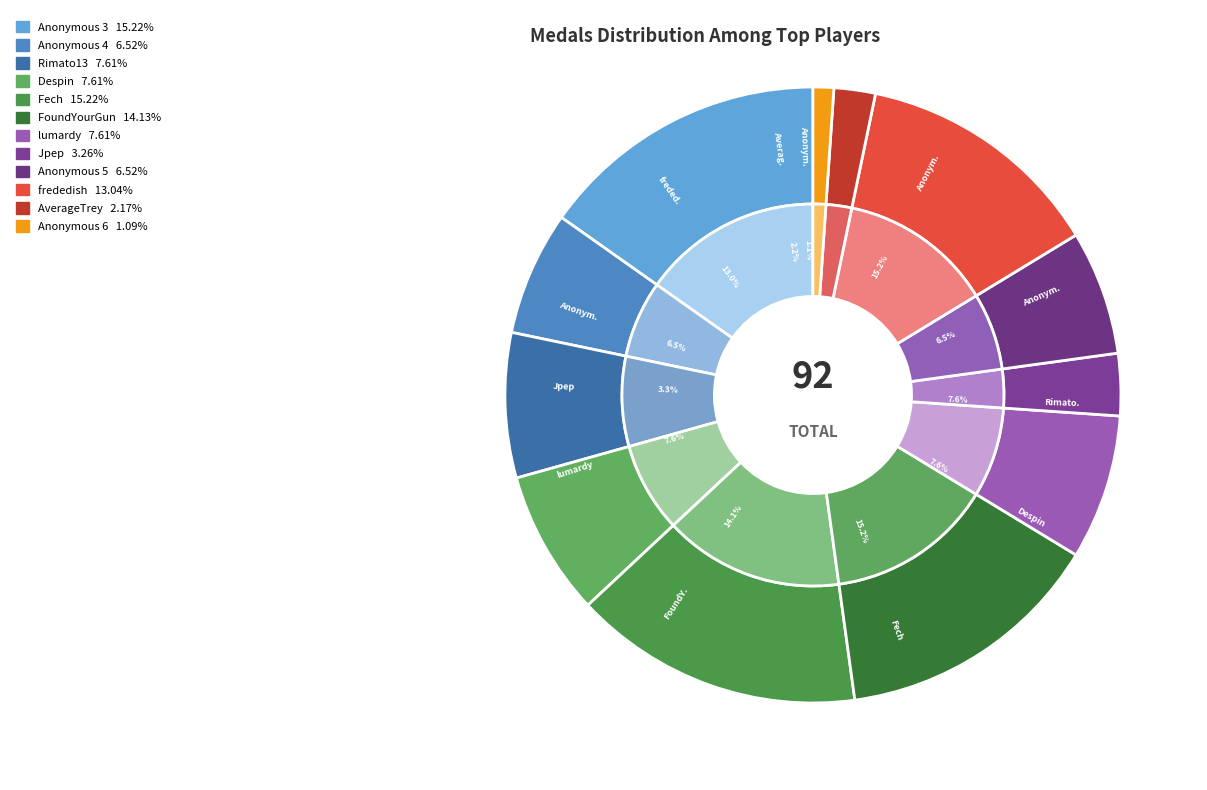

How many segments does this pie chart have?

12